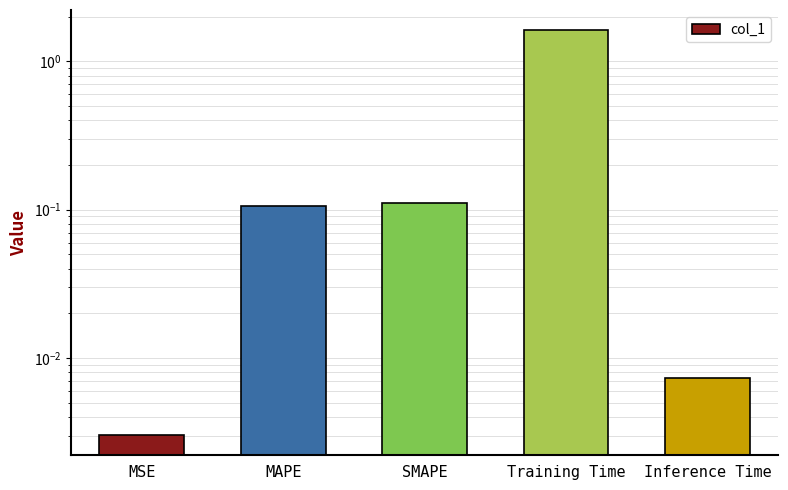

Reading left to right, what are all the values shown in this chart?

0.0	0.1	0.1	1.6	0.0